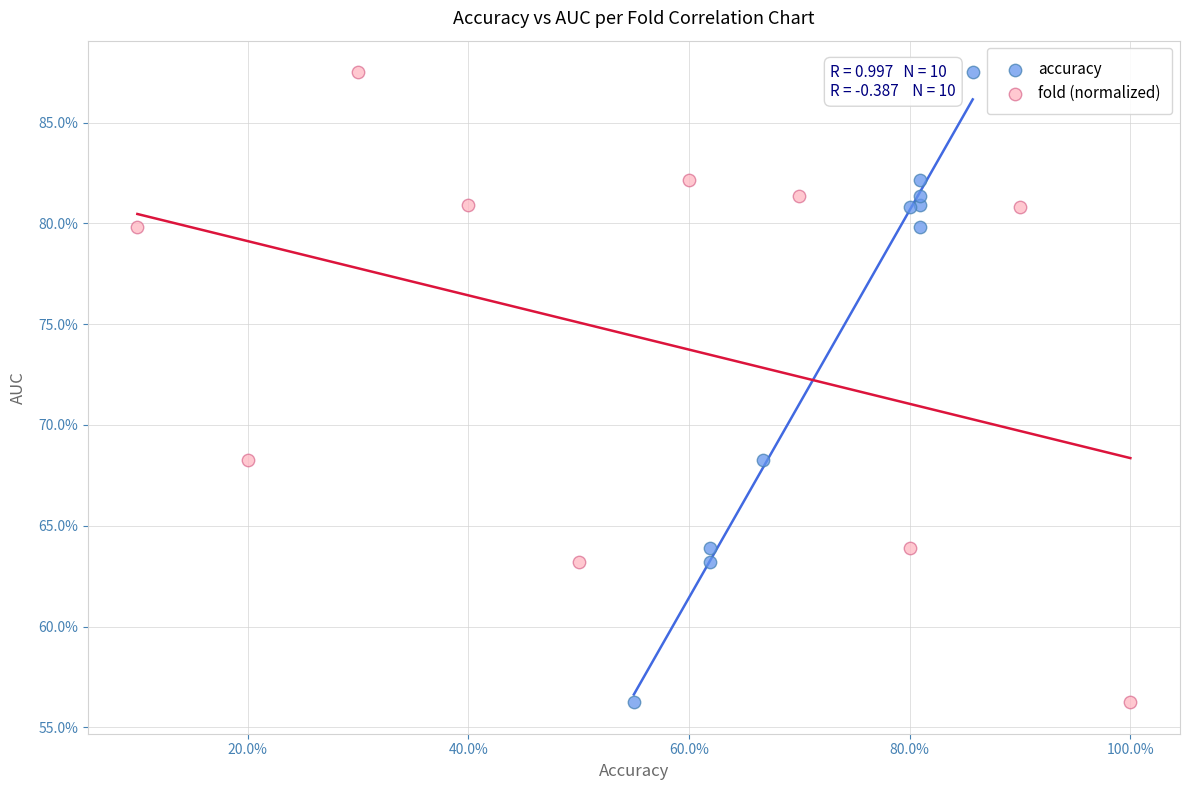

What are all the series names shown in the legend?

accuracy, fold (normalized)